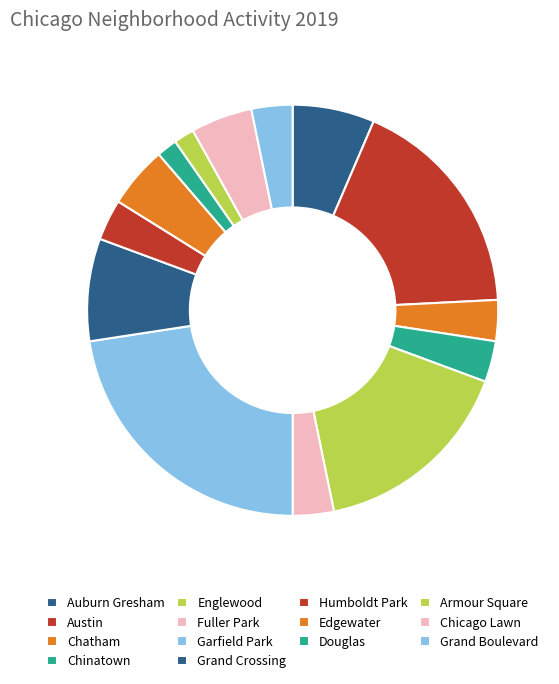

To the nearest percent, what is the difference between the largest and smallest slice percentages?

23%